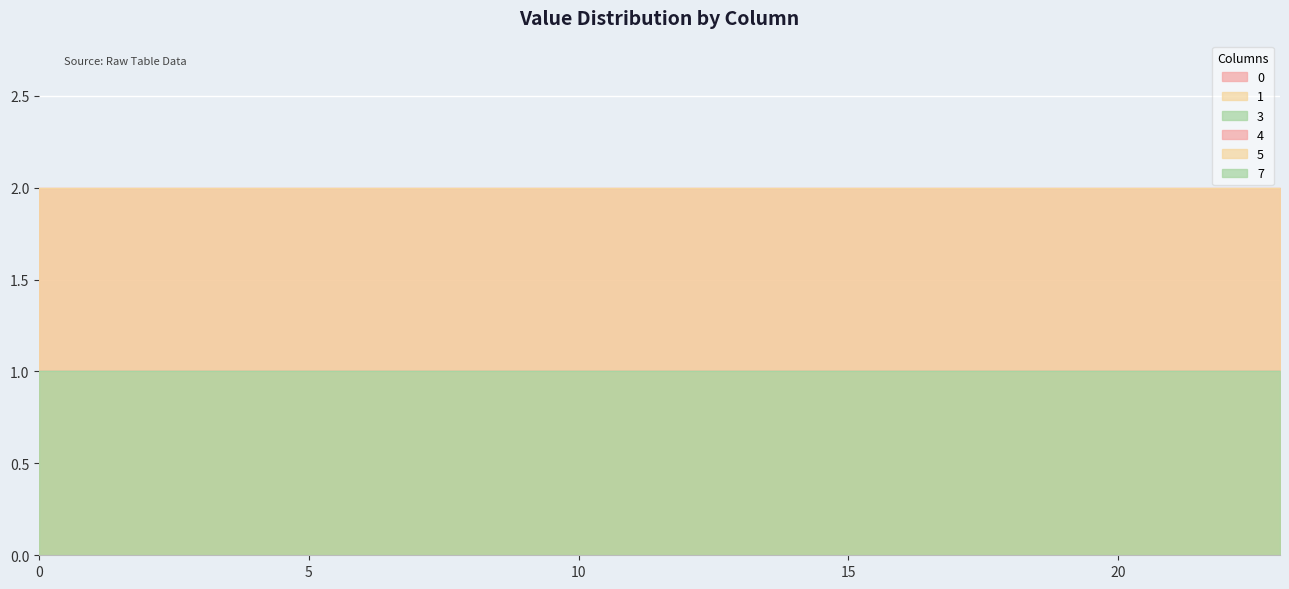

What is the spread (max minus min) of values at 5?

1